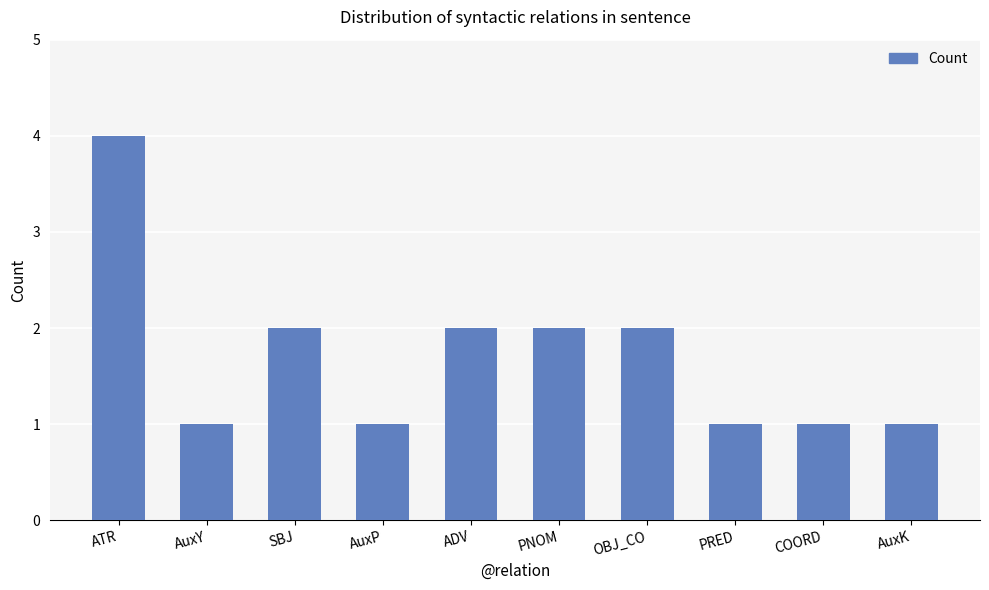

Where does the data first go above 2?

ATR